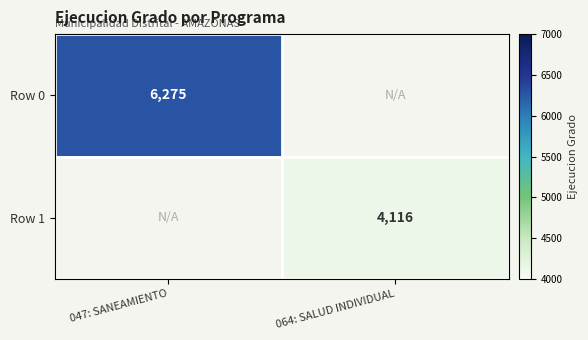

The Row 0 series shows 8657.6 at 047: SANEAMIENTO. True or false?

False